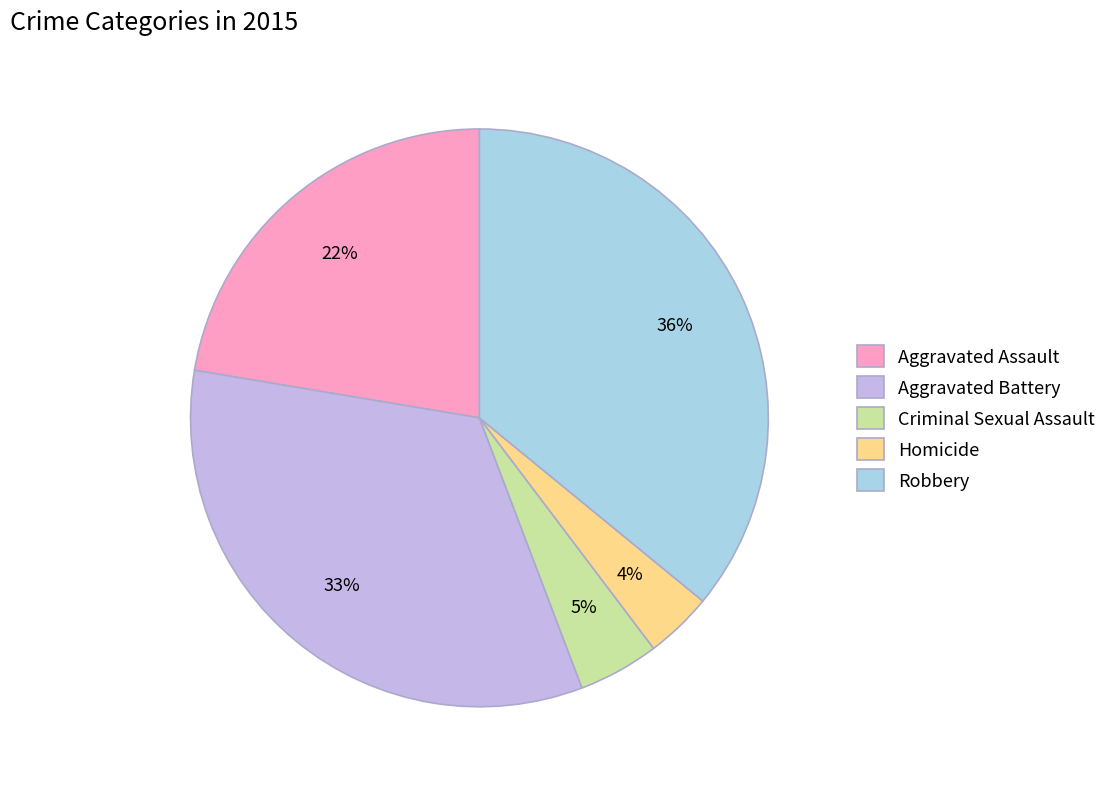

Approximately how many times larger is the value at Aggravated Battery compared to Aggravated Assault?

1.5